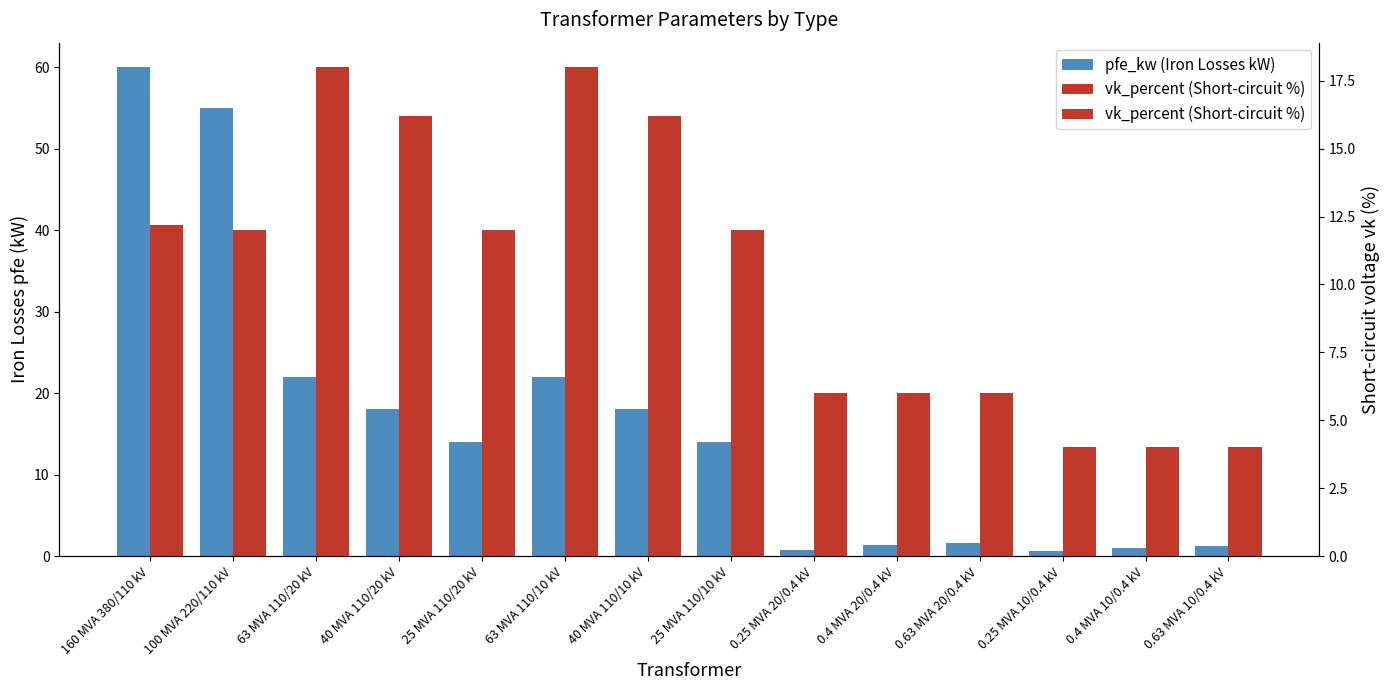

Which label corresponds to the largest value in the chart?

160 MVA 380/110 kV